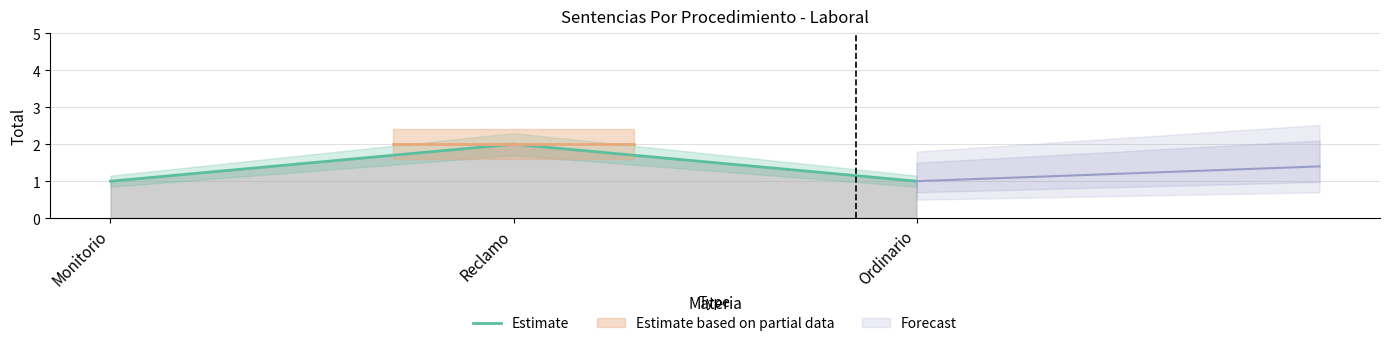

What is the label of the 3rd point from the right?

Monitorio